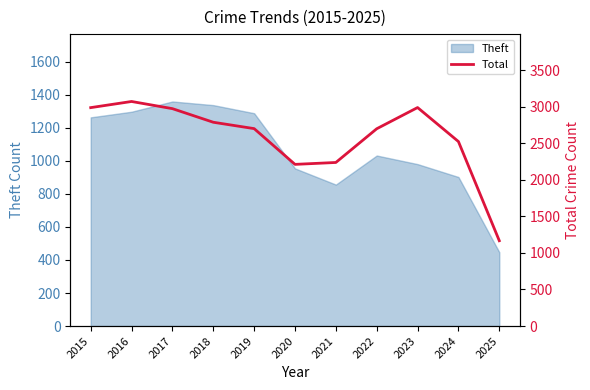

True or false: the data has more than 0 interior local peaks.

True